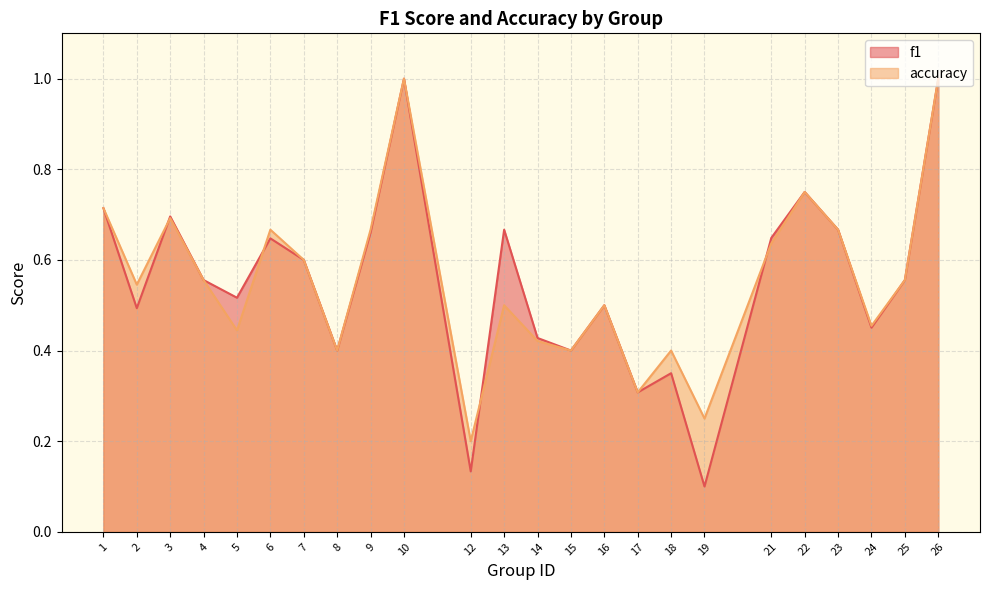

Reading left to right, list all the values displayed in this chart.

f1: 1=0.7	2=0.5	3=0.7	4=0.6	5=0.5	6=0.6	7=0.6	8=0.4	9=0.7	10=1.0	12=0.1	13=0.7	14=0.4	15=0.4	16=0.5	17=0.3	18=0.3	19=0.1	21=0.6	22=0.8	23=0.7	24=0.5	25=0.6	26=1.0
accuracy: 1=0.7	2=0.5	3=0.7	4=0.6	5=0.4	6=0.7	7=0.6	8=0.4	9=0.7	10=1.0	12=0.2	13=0.5	14=0.4	15=0.4	16=0.5	17=0.3	18=0.4	19=0.2	21=0.6	22=0.8	23=0.7	24=0.5	25=0.6	26=1.0